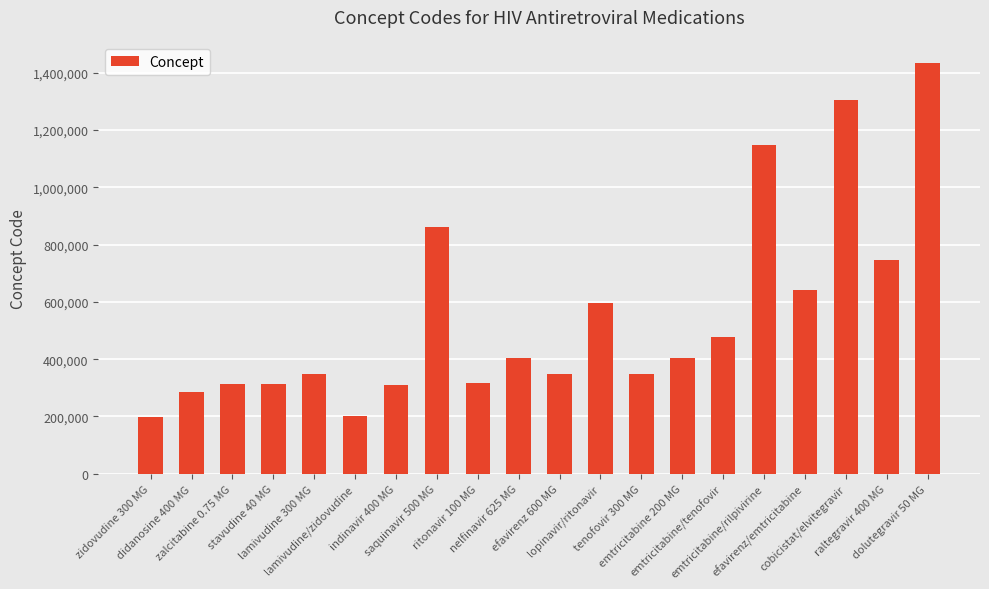

How many data points does each series have?

20